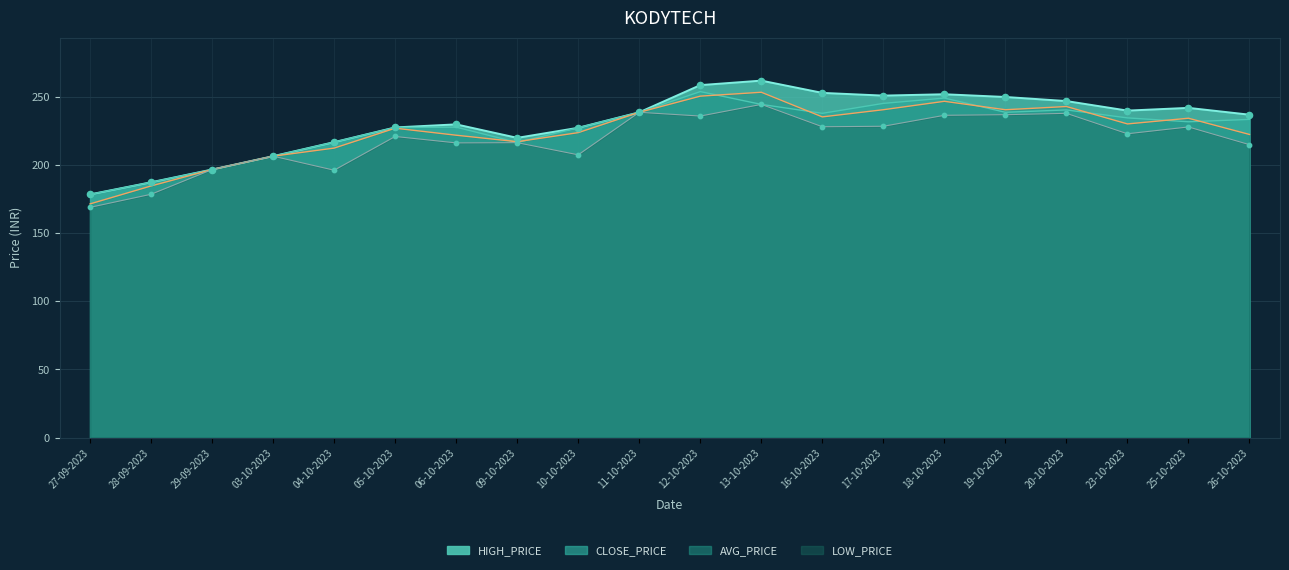

At which category is the sum across all series the highest?

13-10-2023